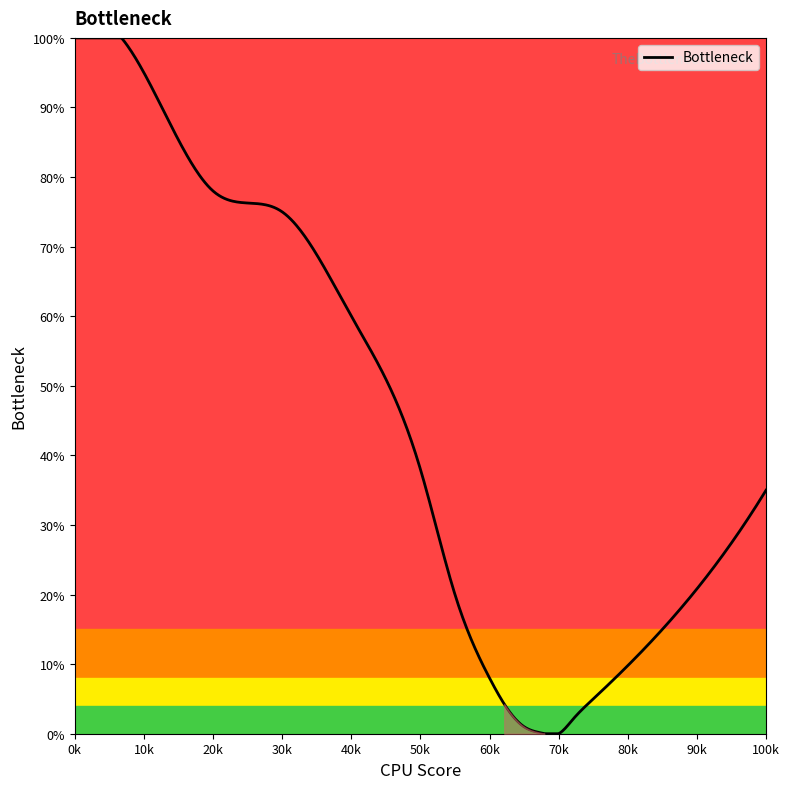

What is the difference between the maximum and minimum values?

100.0